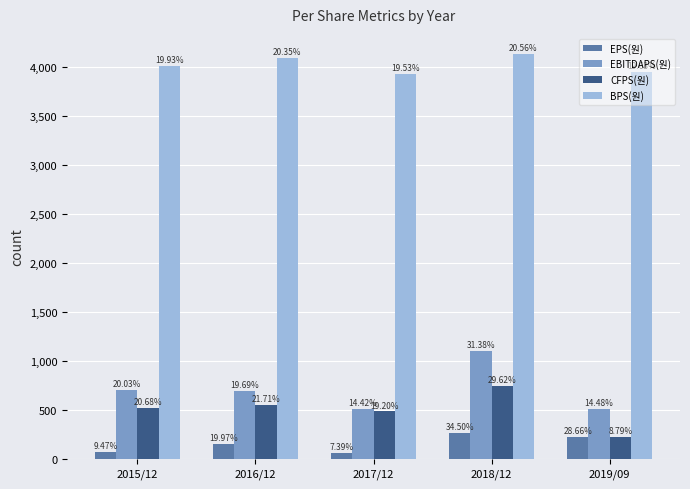

What are all the series names shown in the legend?

EPS(원), EBITDAPS(원), CFPS(원), BPS(원)